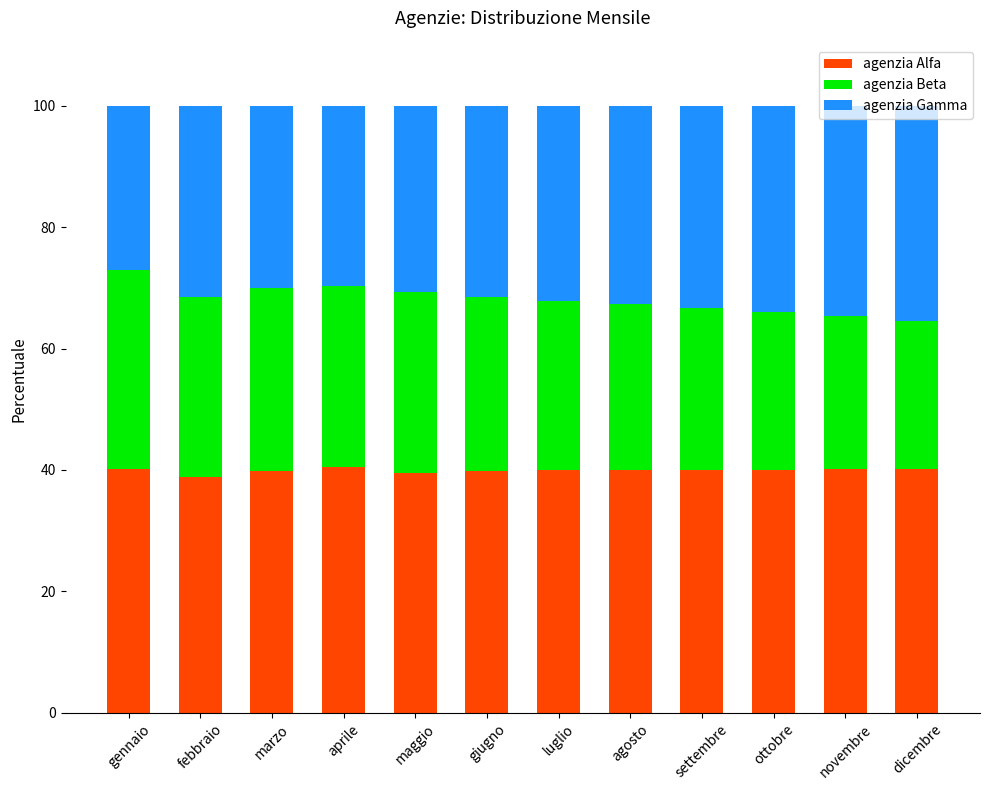

True or false: agenzia Alfa has a value of 40.1 at dicembre.

True